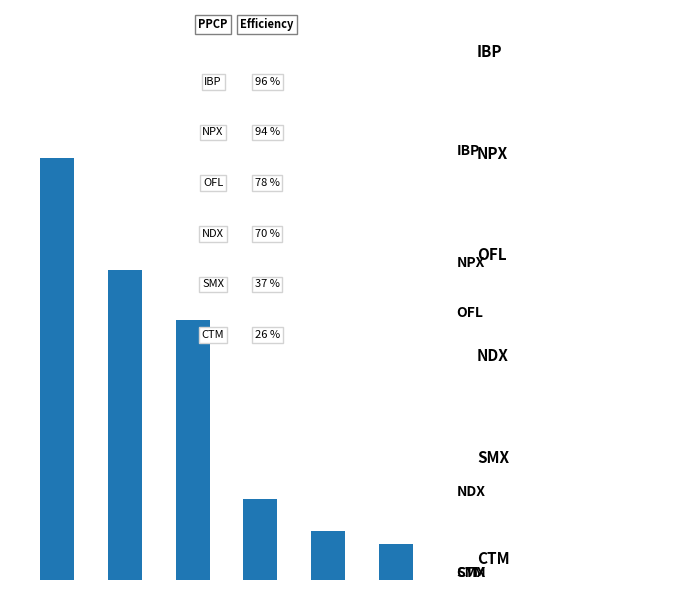

What is the maximum value shown in the chart?

96.0